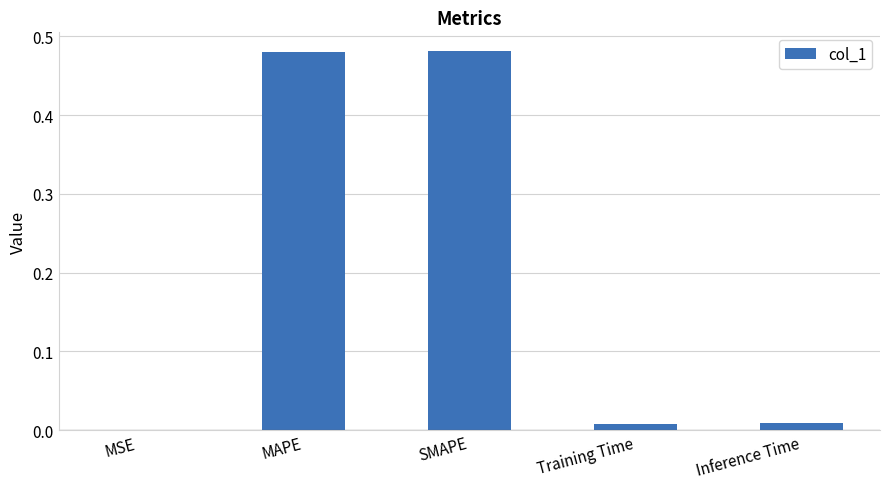

The chart shows a value of 0.0 at Training Time. True or false?

True